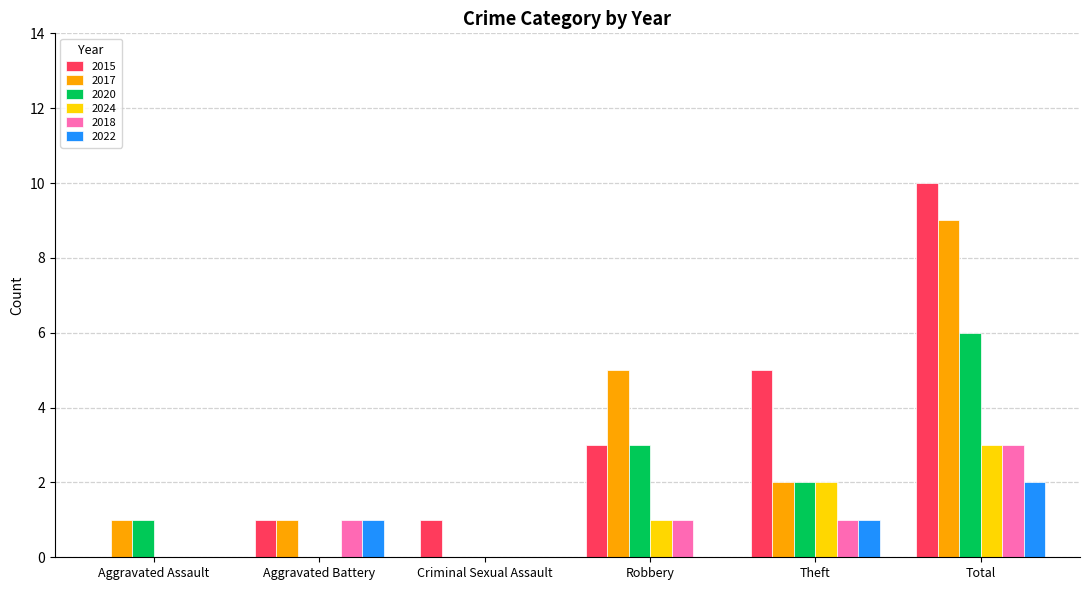

The value of 2017 at Total is 12. True or false?

False